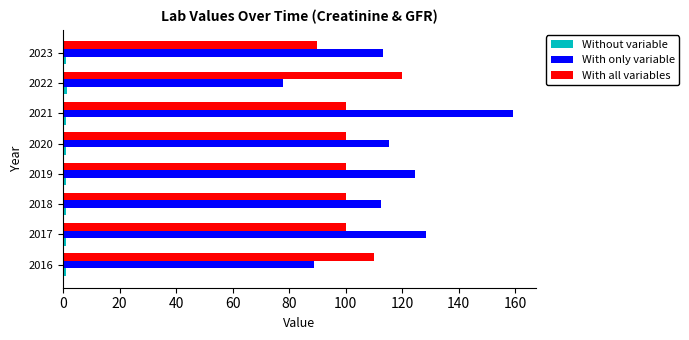

Which series changed the most between 2016 and 2017?

With only variable